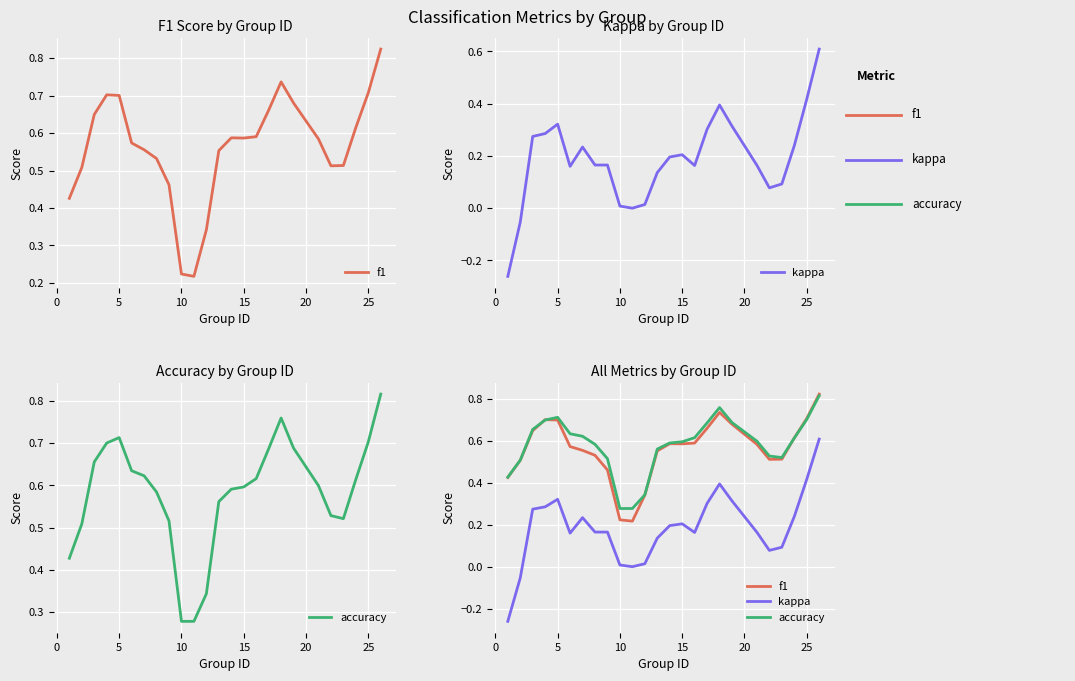

The f1 series shows 0.5 at 10. True or false?

False